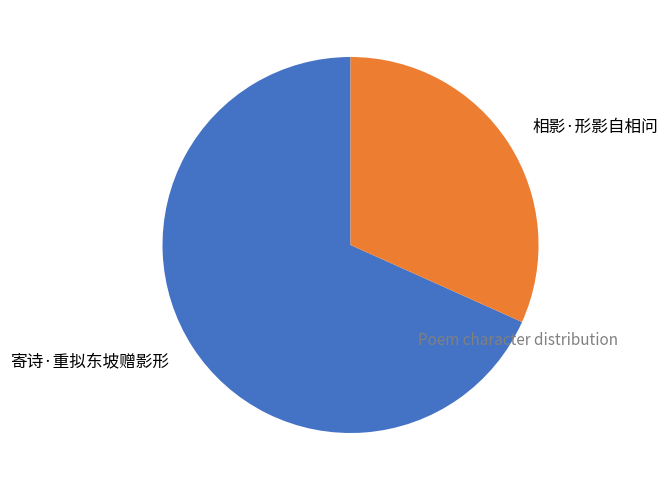

What is the ratio of the value at 相影·形影自相问 to the value at 寄诗·重拟东坡赠影形?

0.5